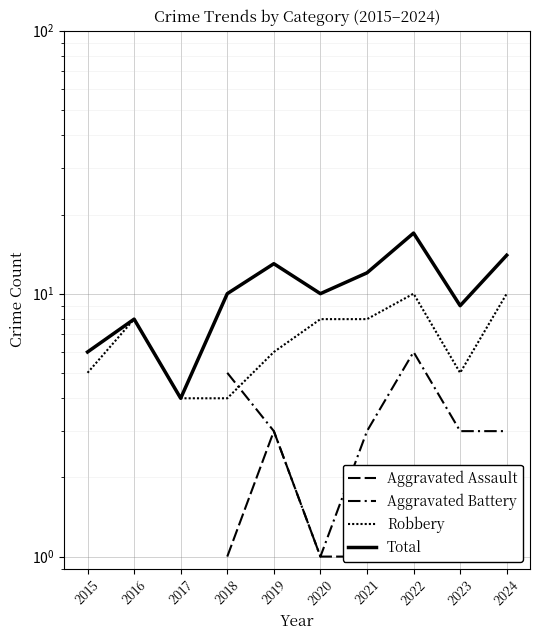

How many lines are shown in the chart?

4